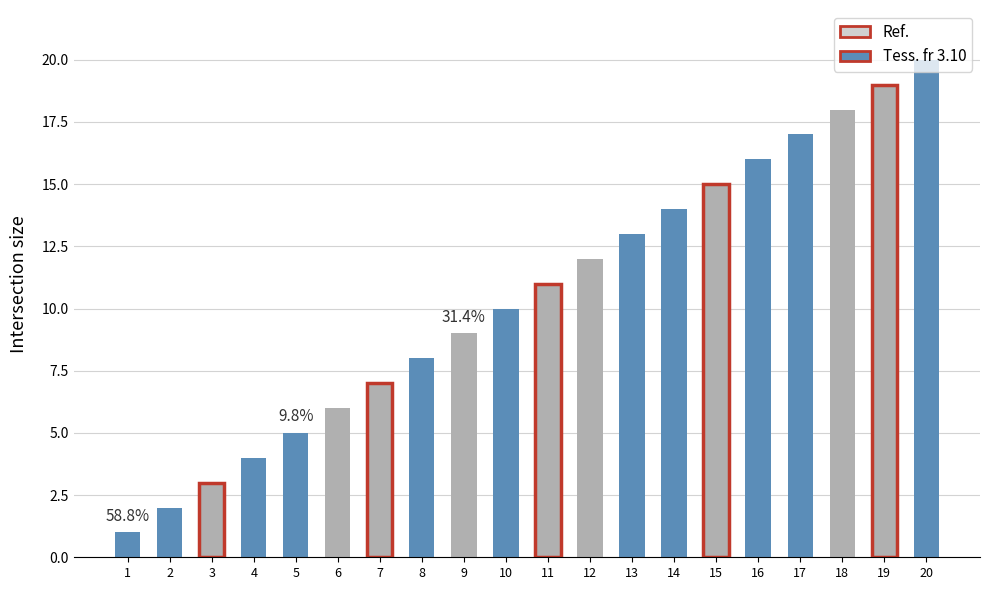

What is the difference between the second highest and minimum values?

18